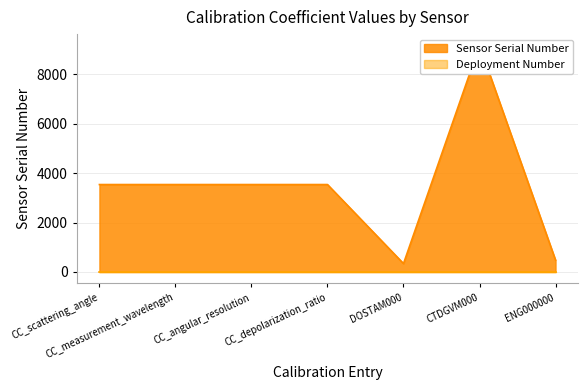

Where does the data first go above 3540?

CTDGVM000